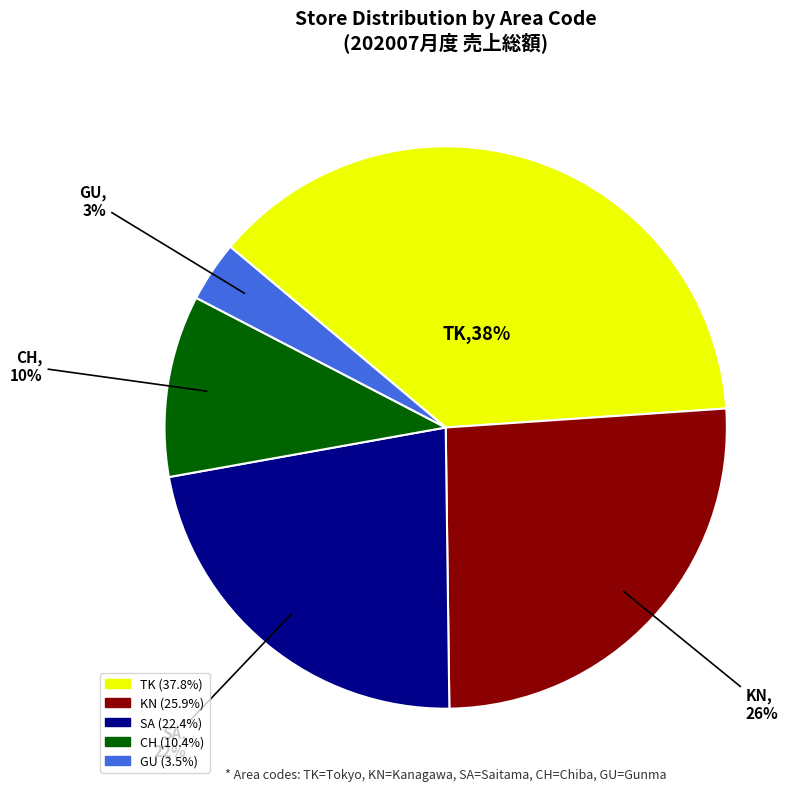

True or false: SA accounts for 22% of the total.

True